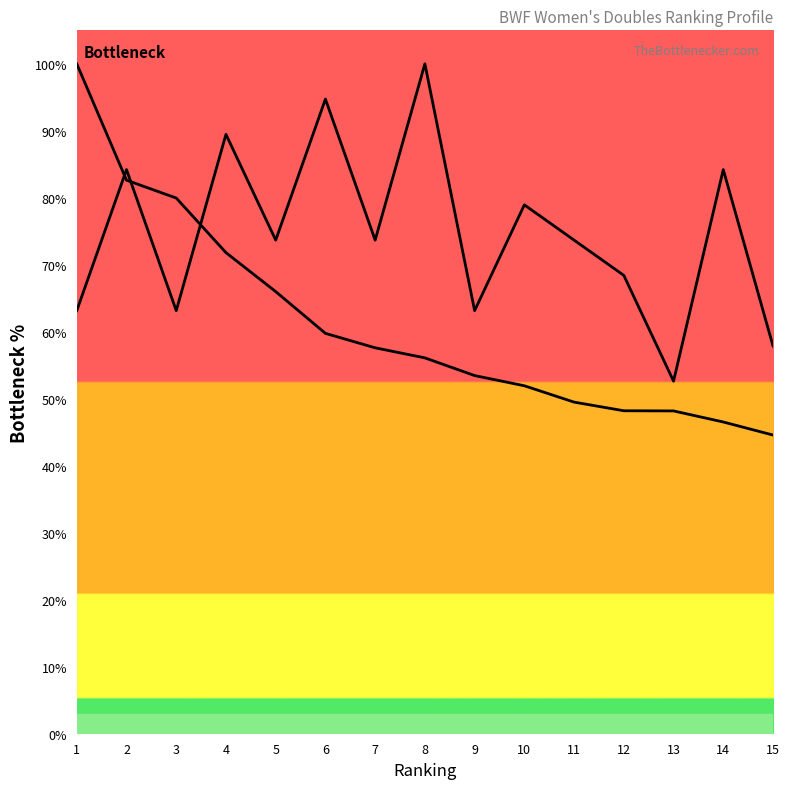

What is the average value of the Points (normalized) series?

61.1